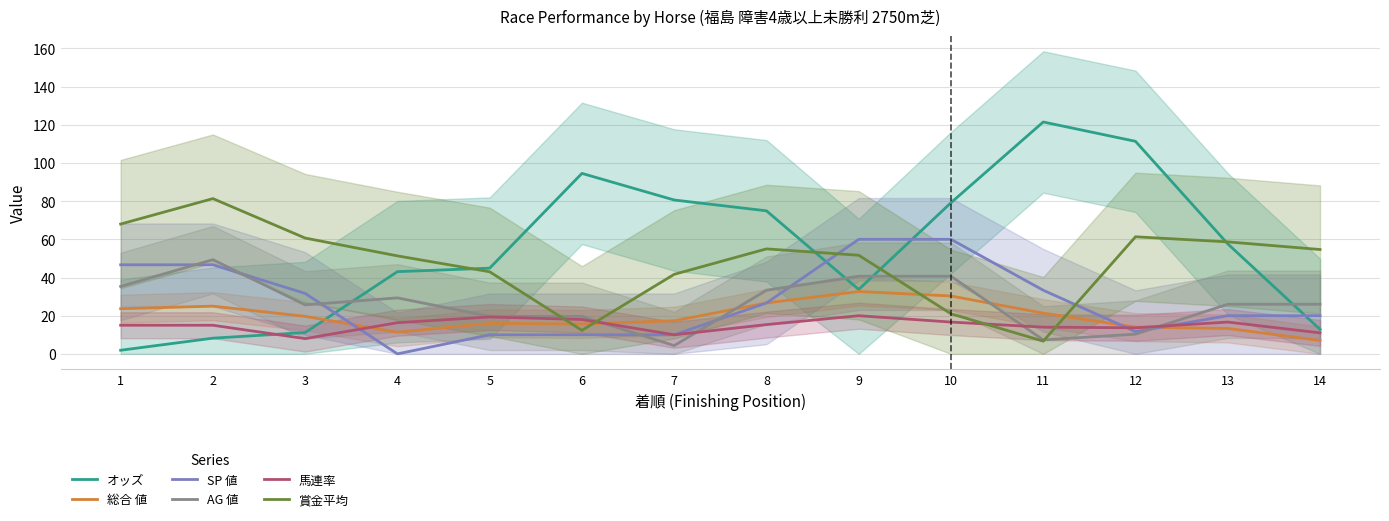

Which category has the highest value in the SP 値 series?

9